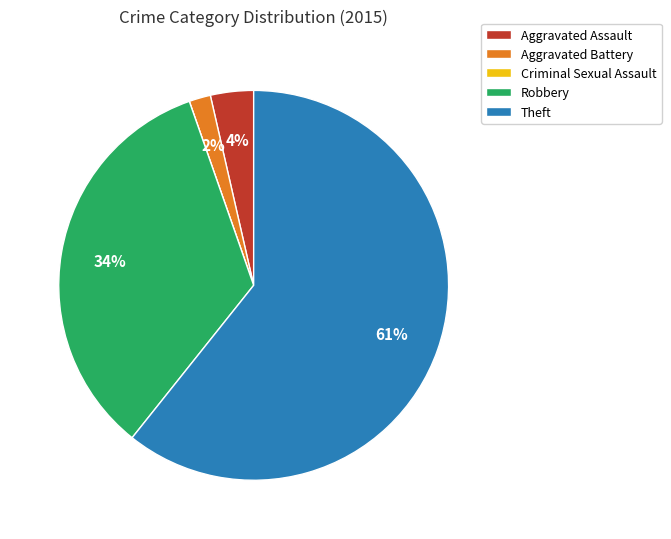

What is the majority slice?

Theft